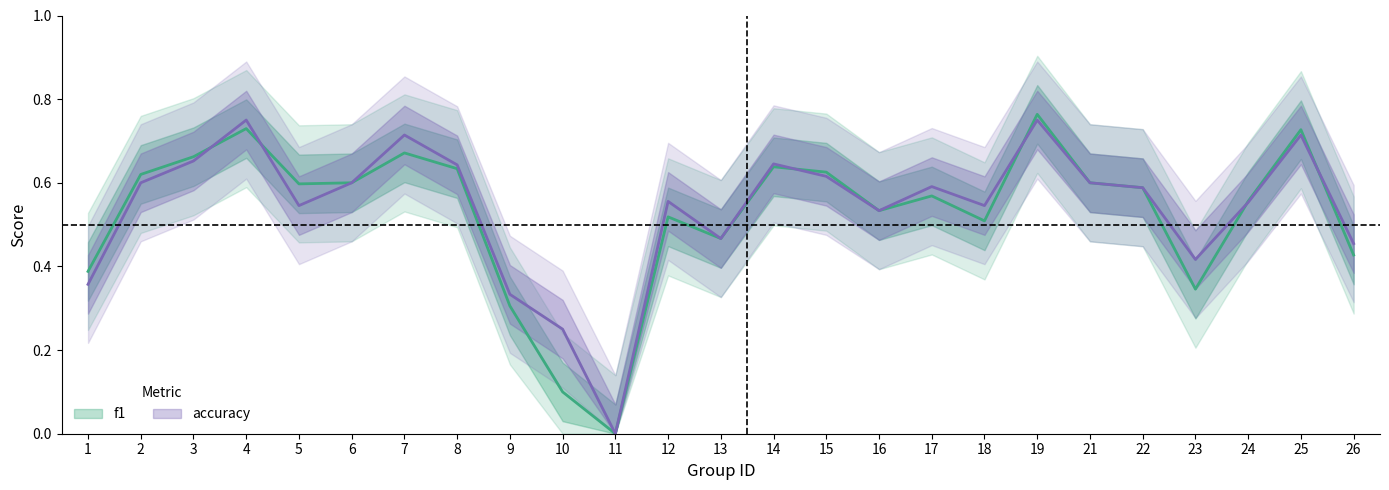

Which label corresponds to the smallest value in the chart?

11